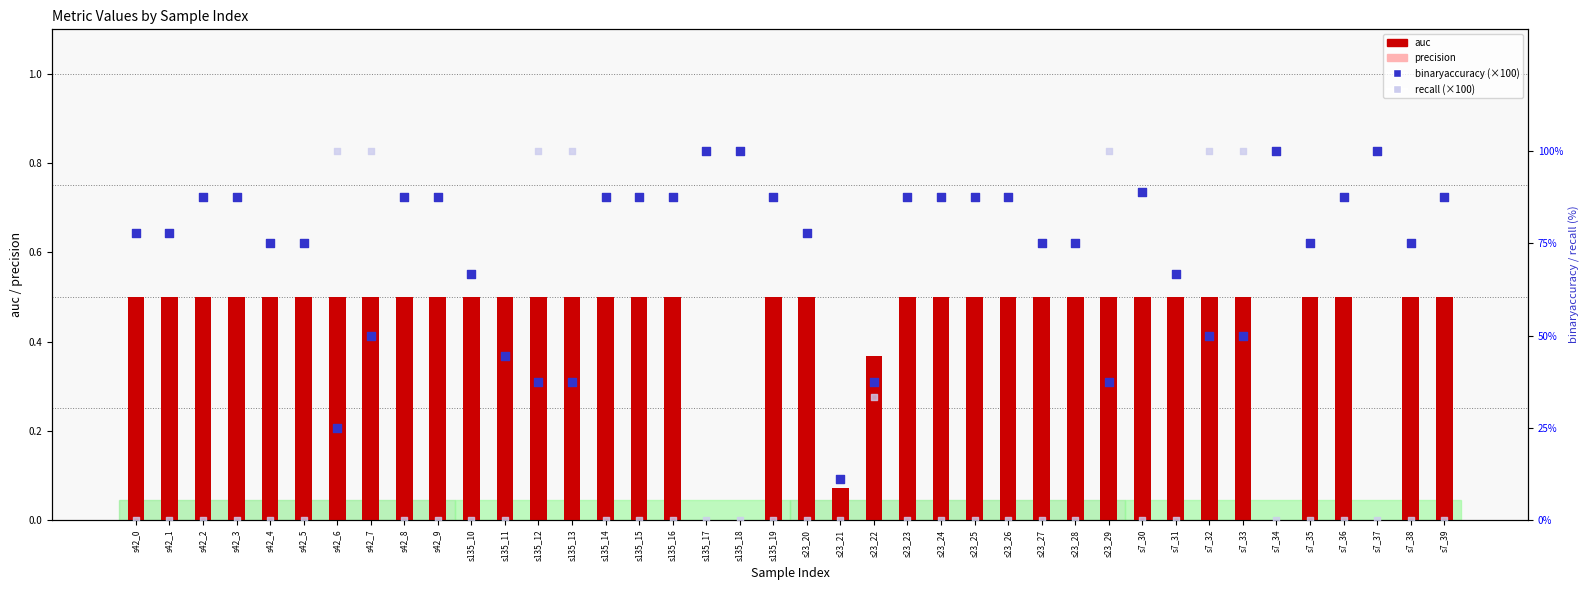

What is the total value across all series at s135_13?

138.4